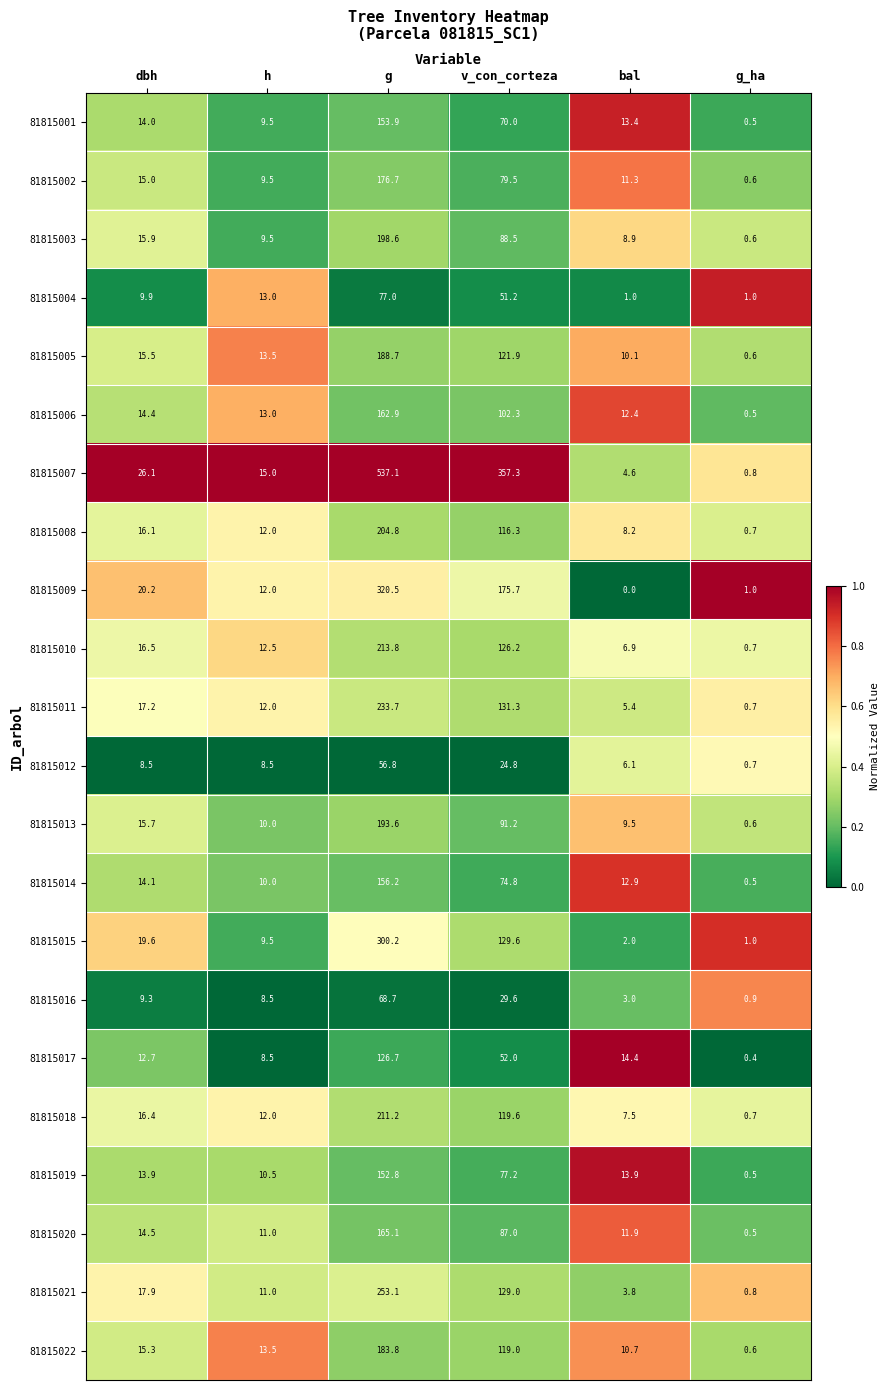

Which series has the largest total across all categories?

81815007